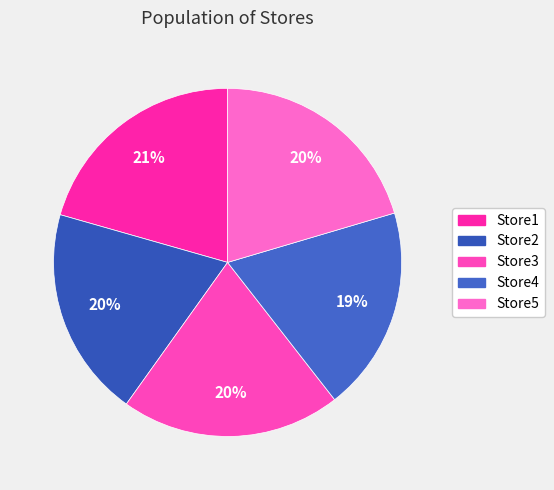

Approximately how many times larger is the value at Store4 compared to Store1?

0.9